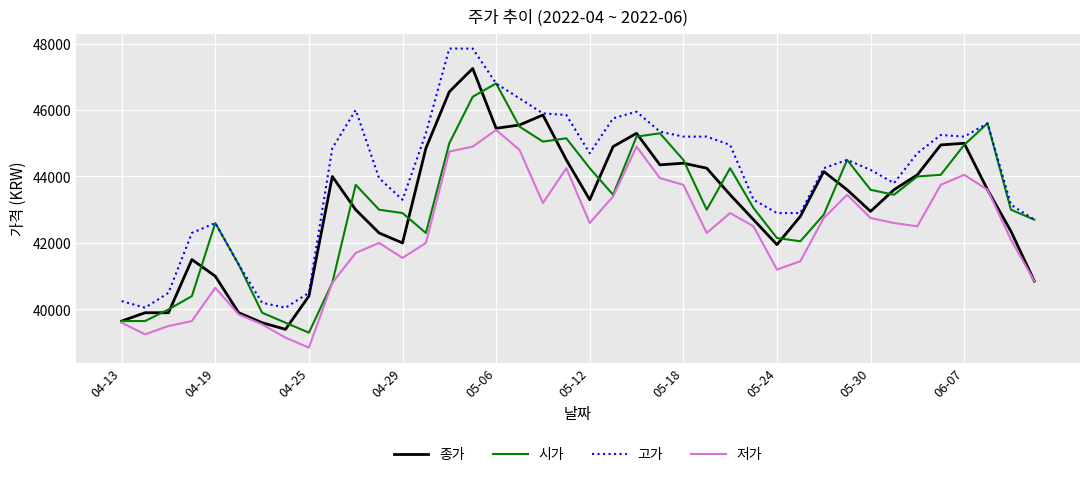

What is the greatest value displayed?

47850